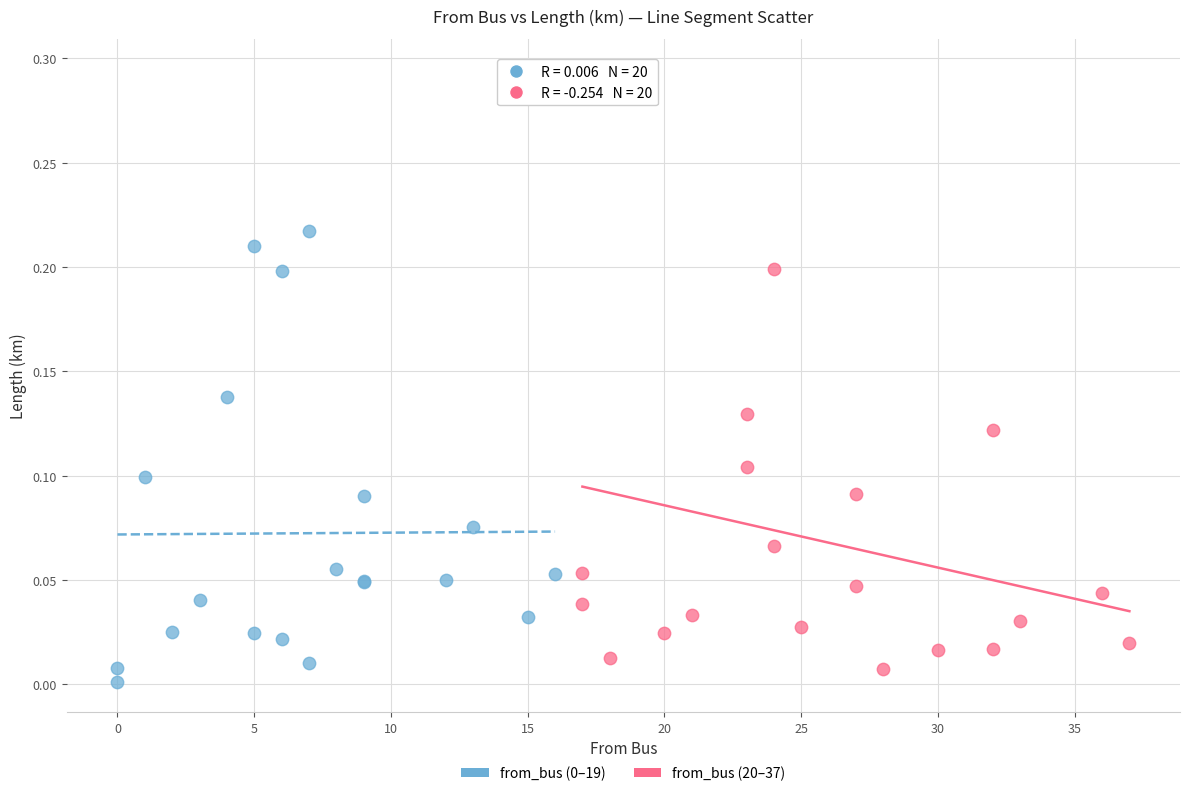

Which series reaches the maximum Y coordinate?

from_bus (20–37)